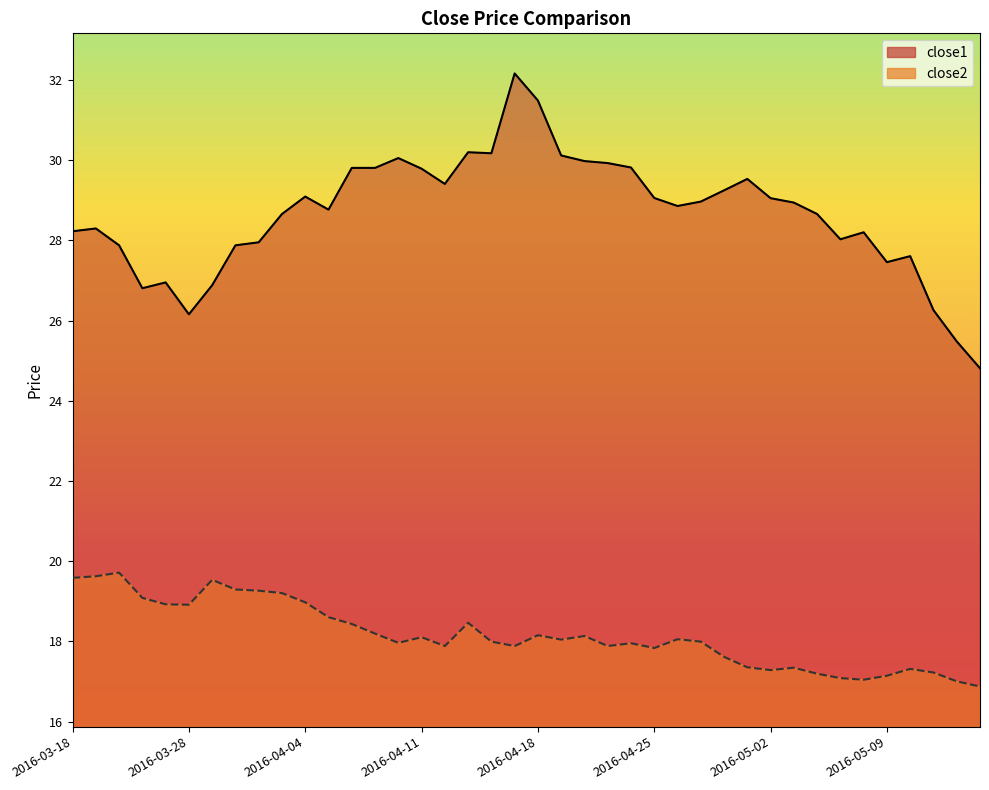

Between 2016-03-23 and 2016-04-28, which series saw the biggest shift?

close1